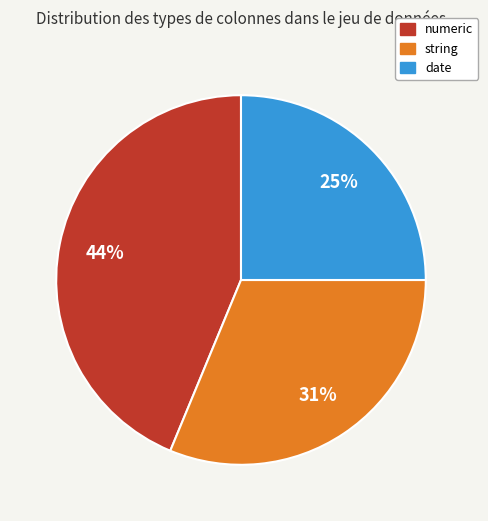

To the nearest percent, what is the difference between the largest and smallest slice percentages?

19%